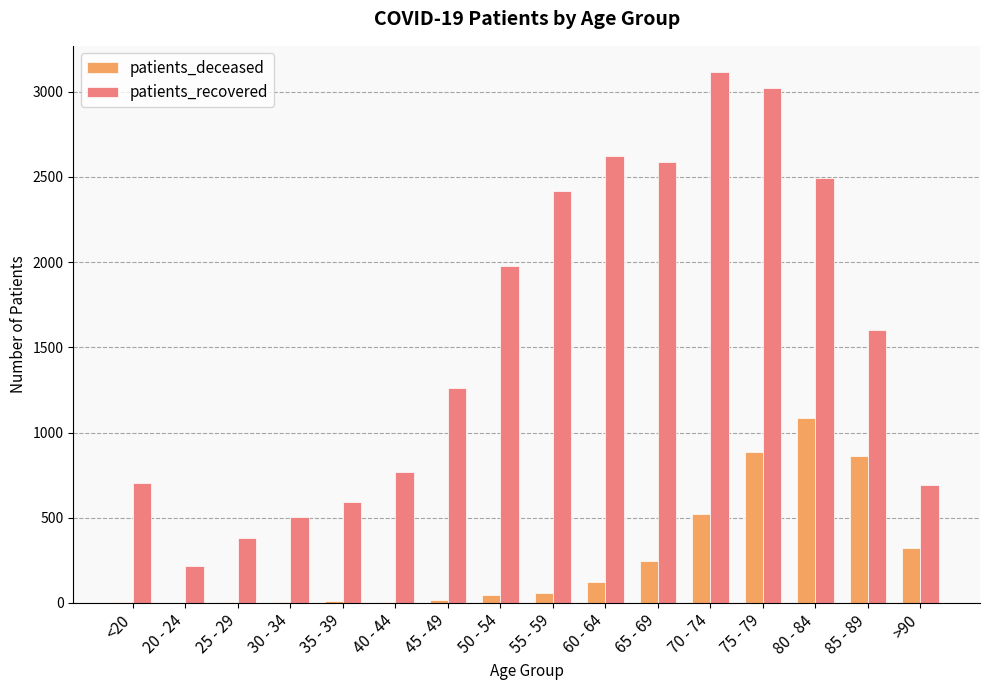

What is the highest value of the patients_recovered series?

3114